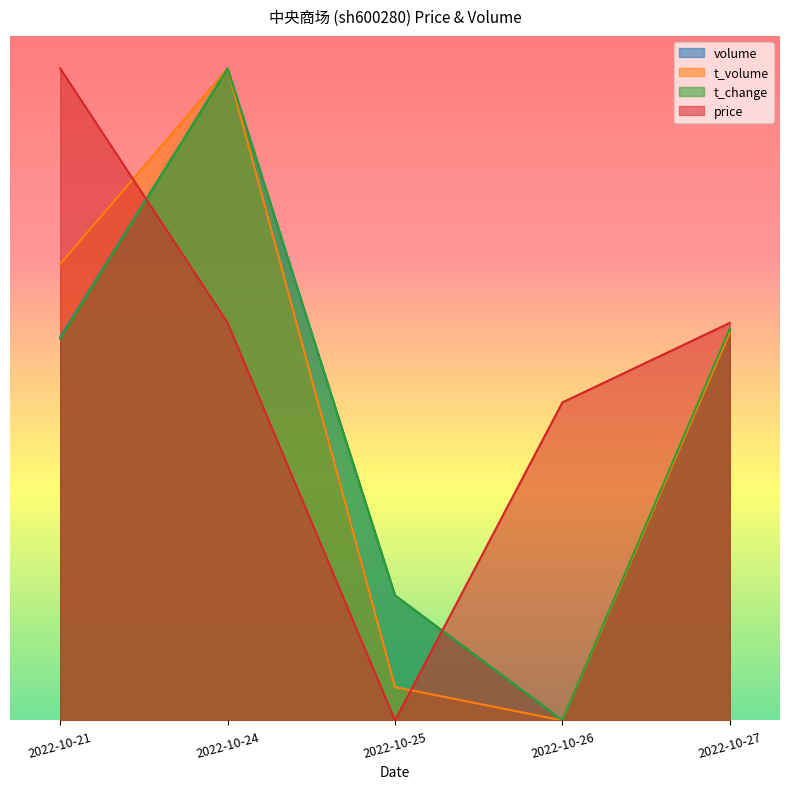

Reading left to right, list all the values displayed in this chart.

volume: 2022-10-21=444952.9	2022-10-24=756963.0	2022-10-25=145165.2	2022-10-26=0.0	2022-10-27=452951.8
t_volume: 2022-10-21=529798.8	2022-10-24=756963.0	2022-10-25=38702.8	2022-10-26=0.0	2022-10-27=450350.5
t_change: 2022-10-21=443196.0	2022-10-24=756963.0	2022-10-25=145117.3	2022-10-26=0.0	2022-10-27=454962.2
price: 2022-10-21=756963.0	2022-10-24=461562.8	2022-10-25=0.0	2022-10-26=369250.2	2022-10-27=461562.8